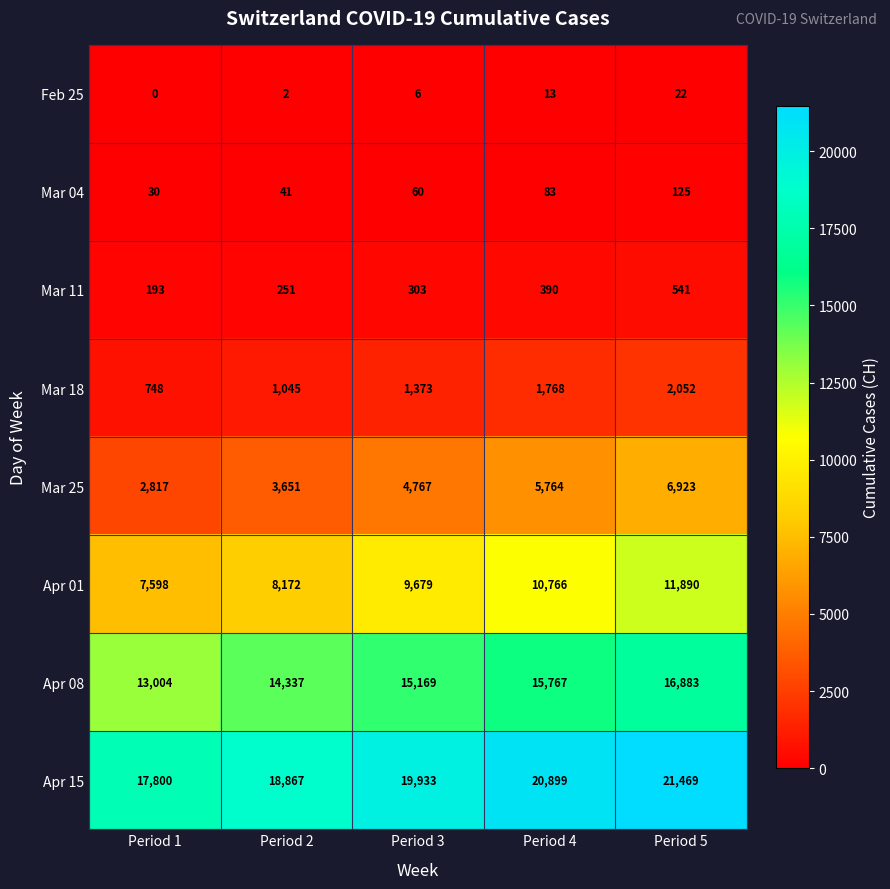

What is the total value across all series at Period 5?

59905